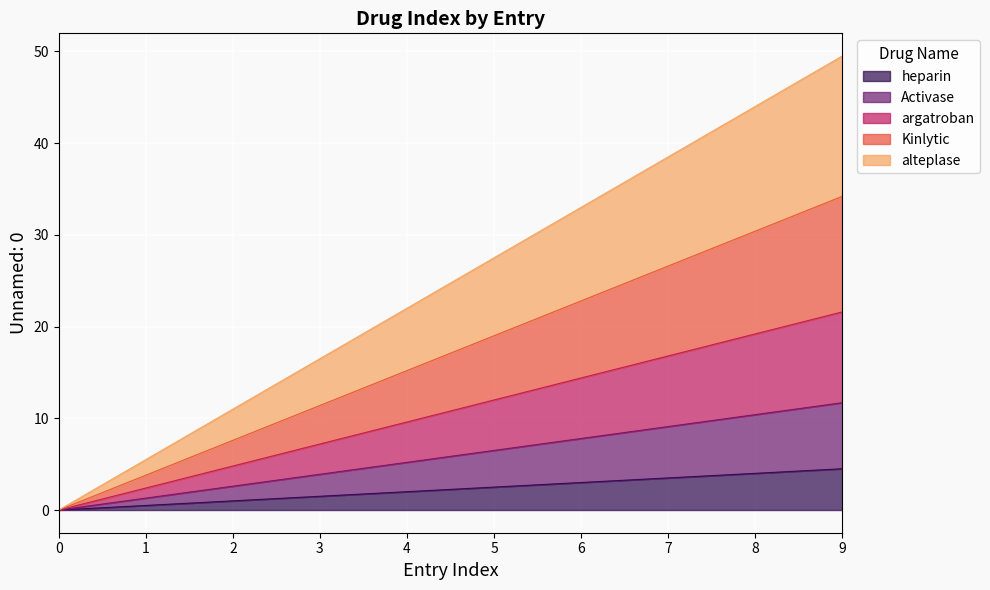

What is the total value across all series at 7?

38.5